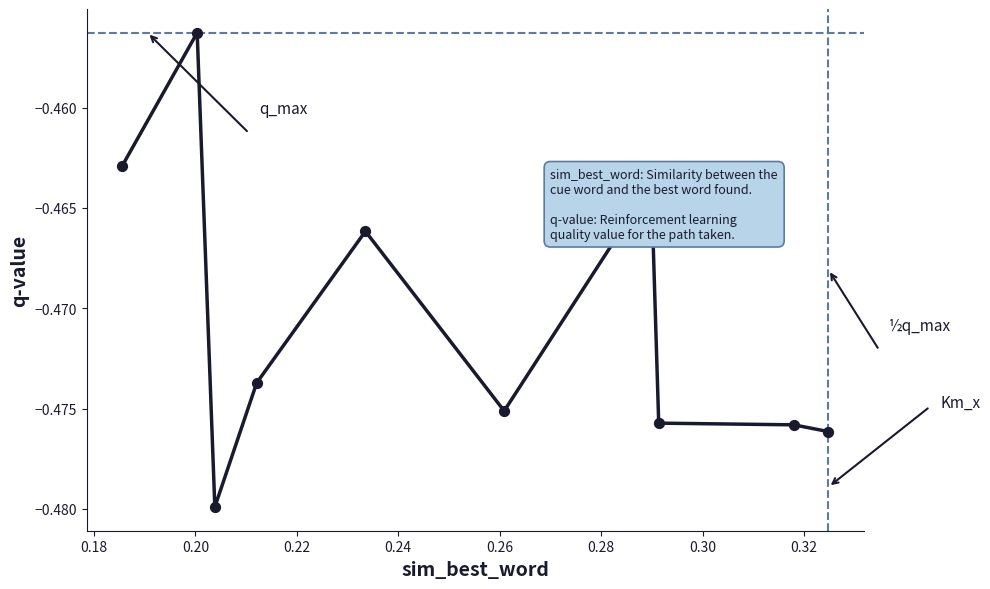

How many lines are shown in the chart?

1